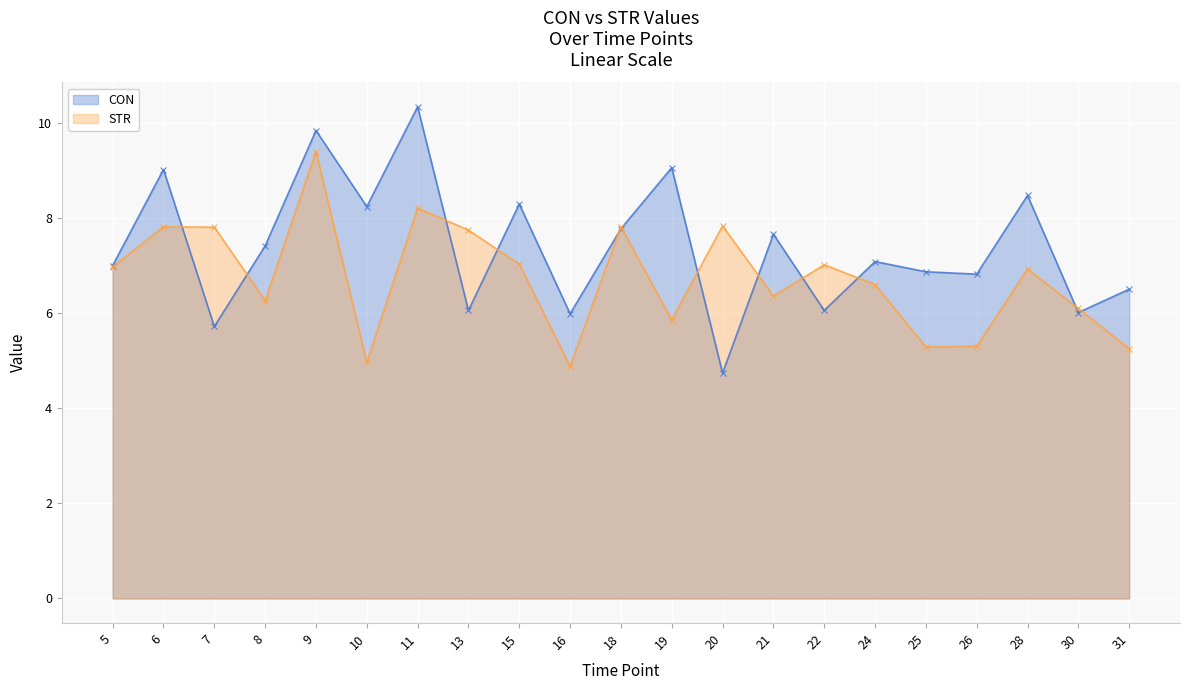

Rank the categories by CON value from highest to lowest.

11, 9, 19, 6, 28, 15, 10, 18, 21, 8, 24, 5, 25, 26, 31, 13, 22, 30, 16, 7, 20